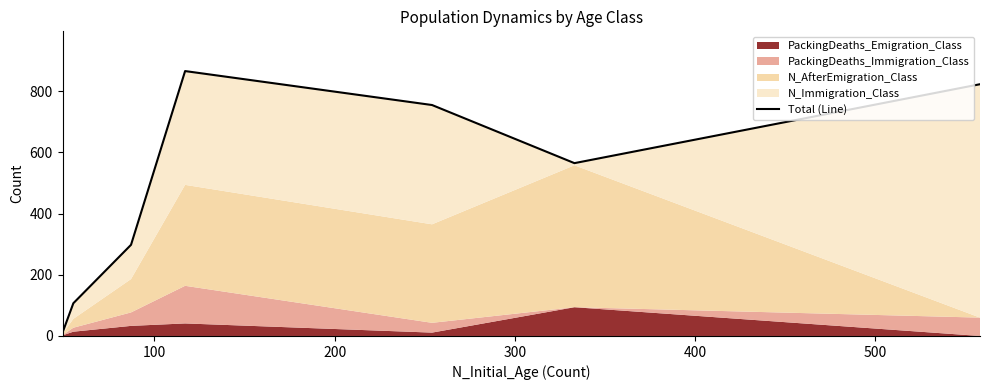

True or false: there are more than 1 points higher than both neighbors.

False